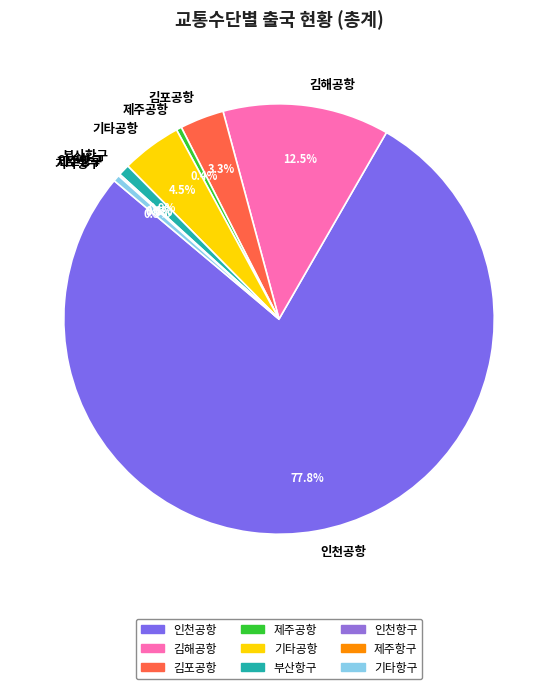

Is it true that 부산항구 is 8% of the pie?

False